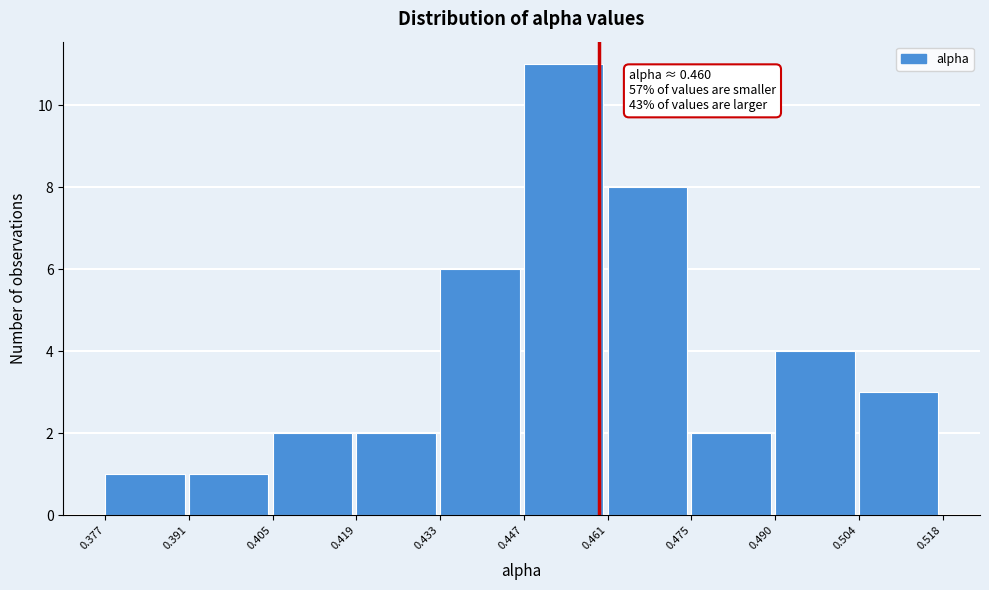

Which range on the x-axis has the tallest bar?

0.447 to 0.461